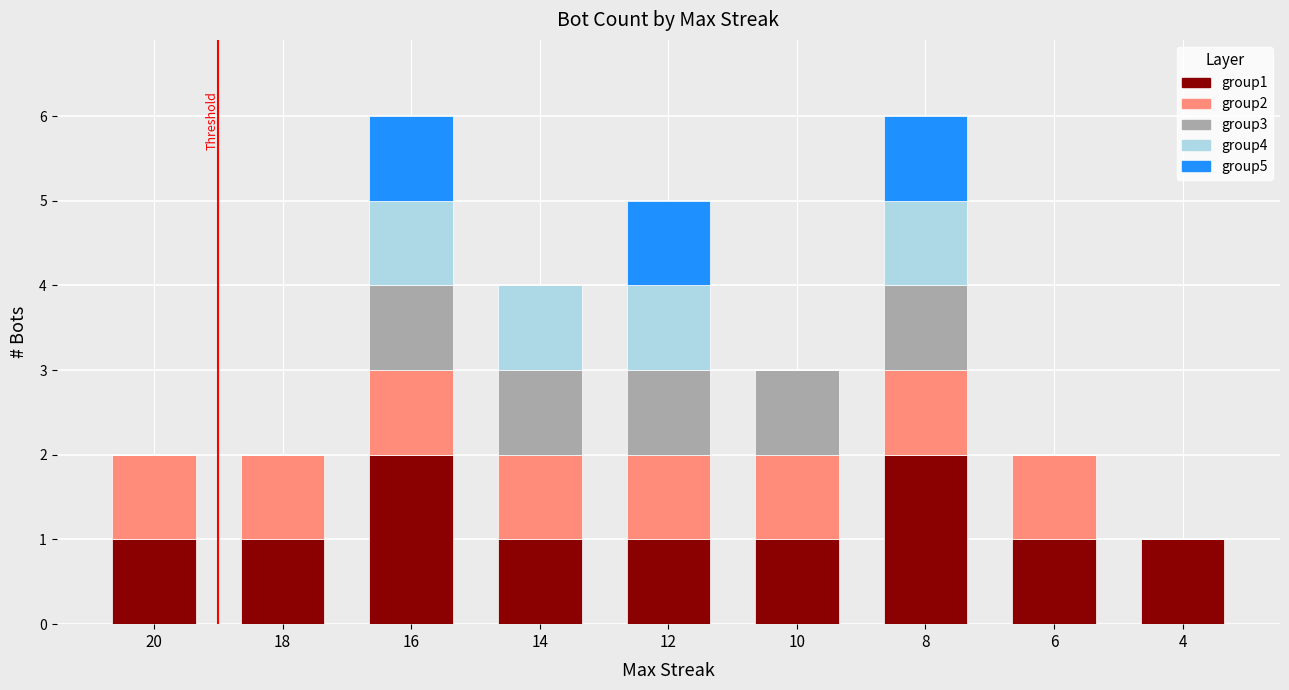

What is the total value across all series at 14?

4